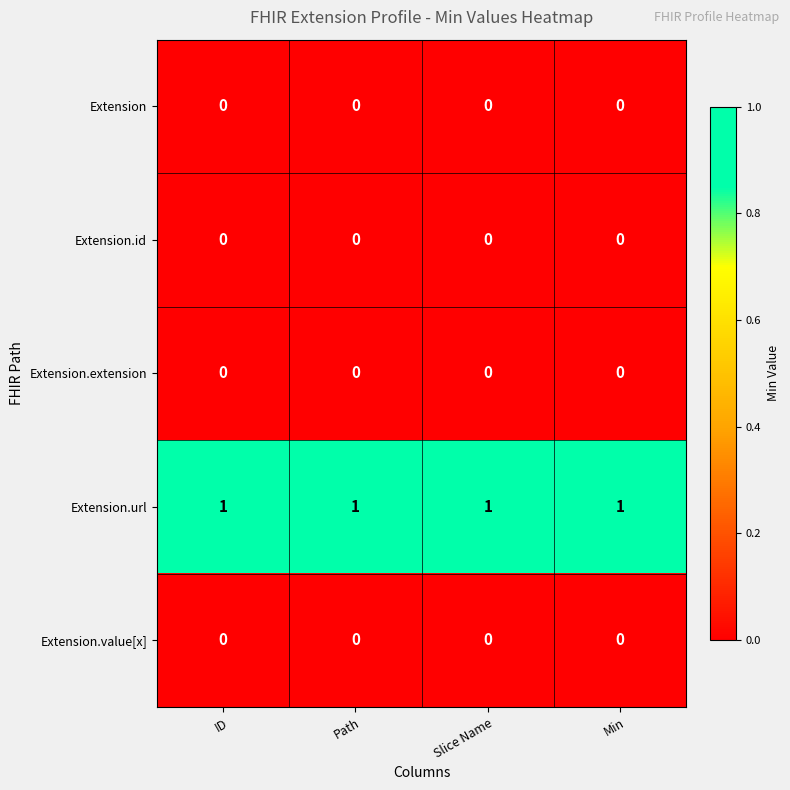

Count the number of data series in this chart.

5